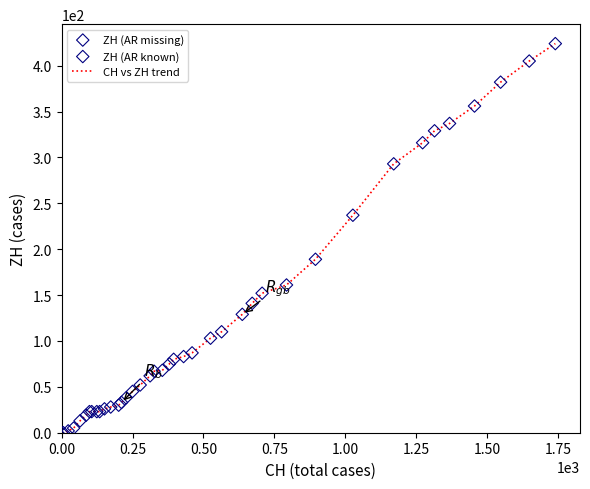

What is the maximum value shown in the chart?

424